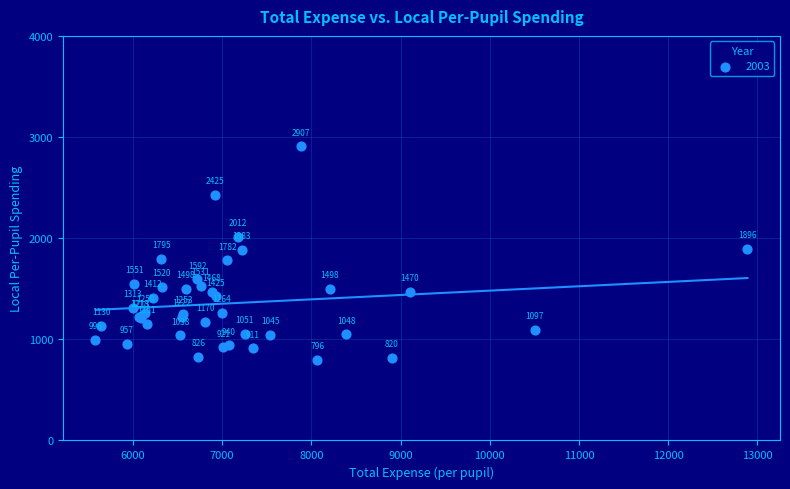

What Y value in the scatter plot is closest to 1851?

1882.9